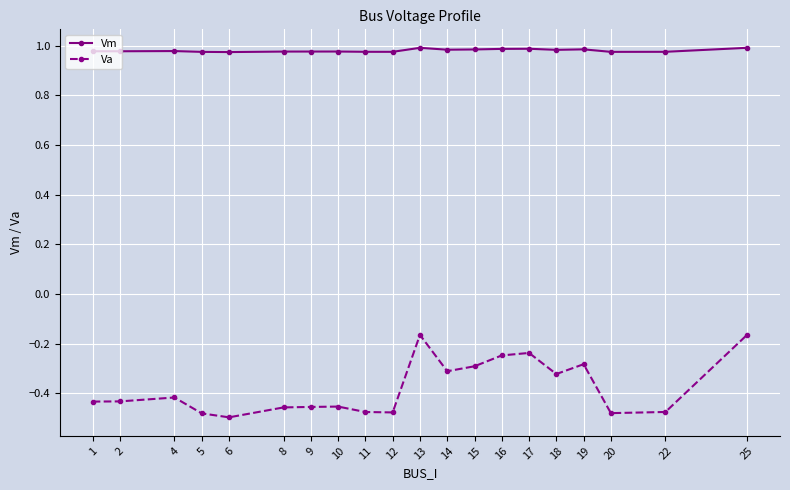

True or false: Va and Vm cross at least once.

False